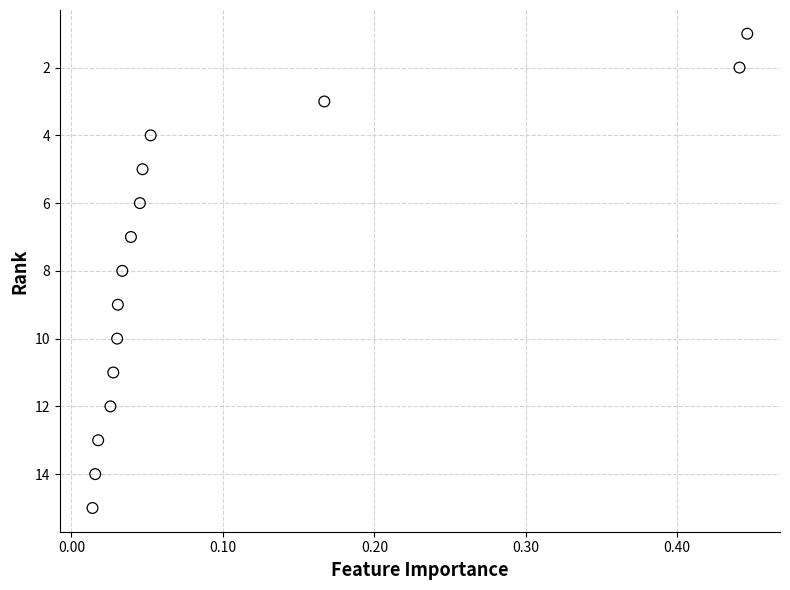

What is the range of Y values (max minus min)?

14